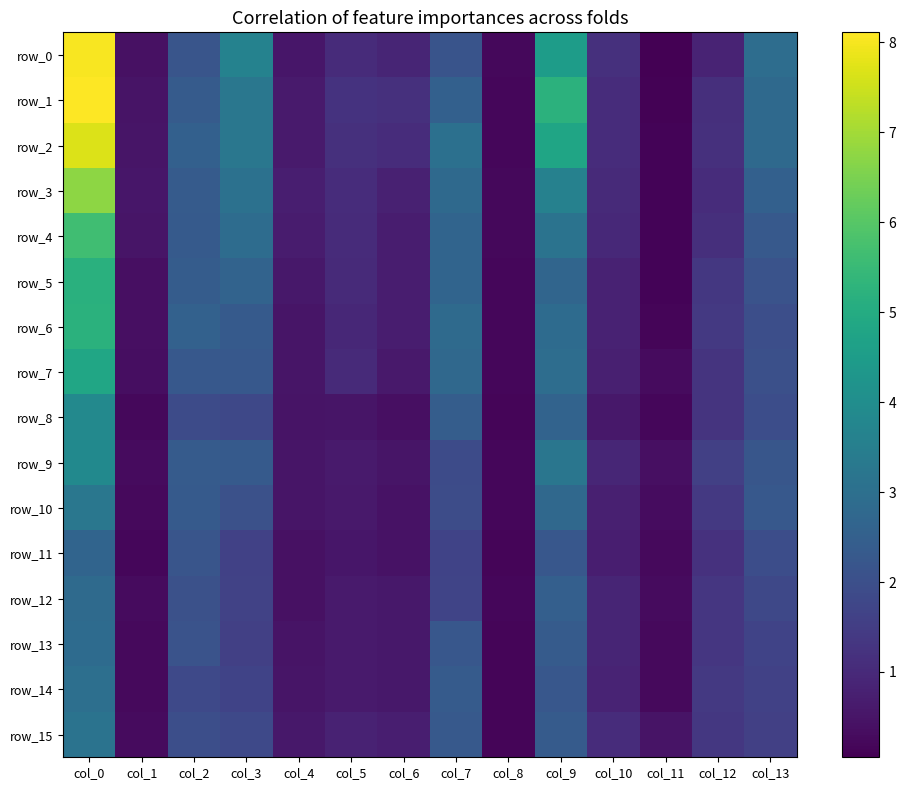

Reading right to left, what are all the values shown in this chart?

row_0: col_13=2.9	col_12=0.9	col_11=0.1	col_10=1.2	col_9=4.5	col_8=0.2	col_7=2.1	col_6=0.9	col_5=1.0	col_4=0.5	col_3=3.6	col_2=2.2	col_1=0.4	col_0=8.0
row_1: col_13=2.8	col_12=1.1	col_11=0.1	col_10=1.1	col_9=5.2	col_8=0.2	col_7=2.5	col_6=1.2	col_5=1.2	col_4=0.6	col_3=3.3	col_2=2.4	col_1=0.5	col_0=8.1
row_2: col_13=2.8	col_12=1.2	col_11=0.1	col_10=1.1	col_9=4.8	col_8=0.2	col_7=3.0	col_6=1.1	col_5=1.2	col_4=0.6	col_3=3.2	col_2=2.5	col_1=0.5	col_0=7.7
row_3: col_13=2.5	col_12=1.1	col_11=0.1	col_10=1.0	col_9=3.6	col_8=0.2	col_7=2.8	col_6=0.8	col_5=1.1	col_4=0.7	col_3=3.1	col_2=2.4	col_1=0.6	col_0=6.7
row_4: col_13=2.3	col_12=1.1	col_11=0.1	col_10=1.0	col_9=3.1	col_8=0.2	col_7=2.6	col_6=0.7	col_5=1.0	col_4=0.7	col_3=2.9	col_2=2.3	col_1=0.5	col_0=5.6
row_5: col_13=2.1	col_12=1.4	col_11=0.1	col_10=0.8	col_9=2.7	col_8=0.2	col_7=2.6	col_6=0.7	col_5=1.0	col_4=0.6	col_3=2.6	col_2=2.4	col_1=0.4	col_0=5.2
row_6: col_13=2.0	col_12=1.4	col_11=0.2	col_10=0.8	col_9=2.9	col_8=0.2	col_7=2.8	col_6=0.7	col_5=0.9	col_4=0.5	col_3=2.3	col_2=2.5	col_1=0.4	col_0=5.2
row_7: col_13=2.0	col_12=1.2	col_11=0.3	col_10=0.7	col_9=2.9	col_8=0.2	col_7=2.8	col_6=0.6	col_5=1.0	col_4=0.5	col_3=2.3	col_2=2.3	col_1=0.4	col_0=4.8
row_8: col_13=2.0	col_12=1.3	col_11=0.2	col_10=0.6	col_9=2.6	col_8=0.2	col_7=2.4	col_6=0.4	col_5=0.5	col_4=0.5	col_3=1.8	col_2=1.9	col_1=0.2	col_0=3.8
row_9: col_13=2.2	col_12=1.6	col_11=0.4	col_10=0.9	col_9=3.2	col_8=0.2	col_7=1.9	col_6=0.5	col_5=0.6	col_4=0.5	col_3=2.3	col_2=2.4	col_1=0.3	col_0=3.9
row_10: col_13=2.3	col_12=1.4	col_11=0.3	col_10=0.8	col_9=2.8	col_8=0.2	col_7=1.9	col_6=0.5	col_5=0.6	col_4=0.5	col_3=2.0	col_2=2.3	col_1=0.3	col_0=3.3
row_11: col_13=1.9	col_12=1.2	col_11=0.3	col_10=0.7	col_9=2.2	col_8=0.2	col_7=1.7	col_6=0.4	col_5=0.5	col_4=0.4	col_3=1.6	col_2=2.2	col_1=0.2	col_0=2.6
row_12: col_13=1.8	col_12=1.3	col_11=0.3	col_10=0.9	col_9=2.5	col_8=0.2	col_7=1.7	col_6=0.6	col_5=0.6	col_4=0.4	col_3=1.6	col_2=2.1	col_1=0.3	col_0=2.8
row_13: col_13=1.7	col_12=1.3	col_11=0.3	col_10=0.9	col_9=2.4	col_8=0.2	col_7=2.2	col_6=0.6	col_5=0.6	col_4=0.5	col_3=1.6	col_2=2.1	col_1=0.3	col_0=2.9
row_14: col_13=1.6	col_12=1.4	col_11=0.3	col_10=0.9	col_9=2.2	col_8=0.2	col_7=2.4	col_6=0.6	col_5=0.6	col_4=0.5	col_3=1.7	col_2=1.8	col_1=0.3	col_0=3.0
row_15: col_13=1.6	col_12=1.3	col_11=0.5	col_10=1.1	col_9=2.4	col_8=0.1	col_7=2.3	col_6=0.7	col_5=0.8	col_4=0.6	col_3=1.8	col_2=2.0	col_1=0.3	col_0=3.1